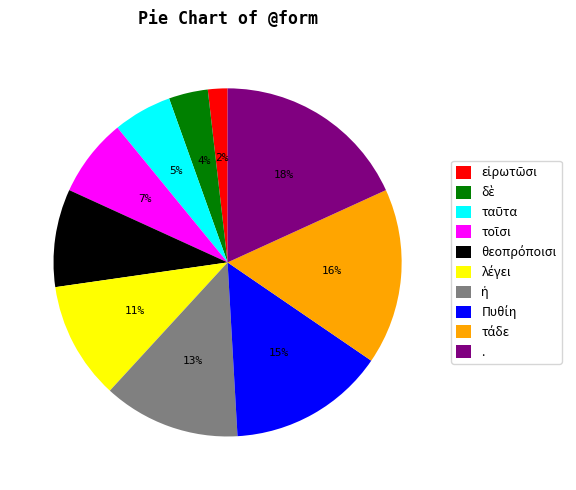

To the nearest percent, what portion does . represent?

18%